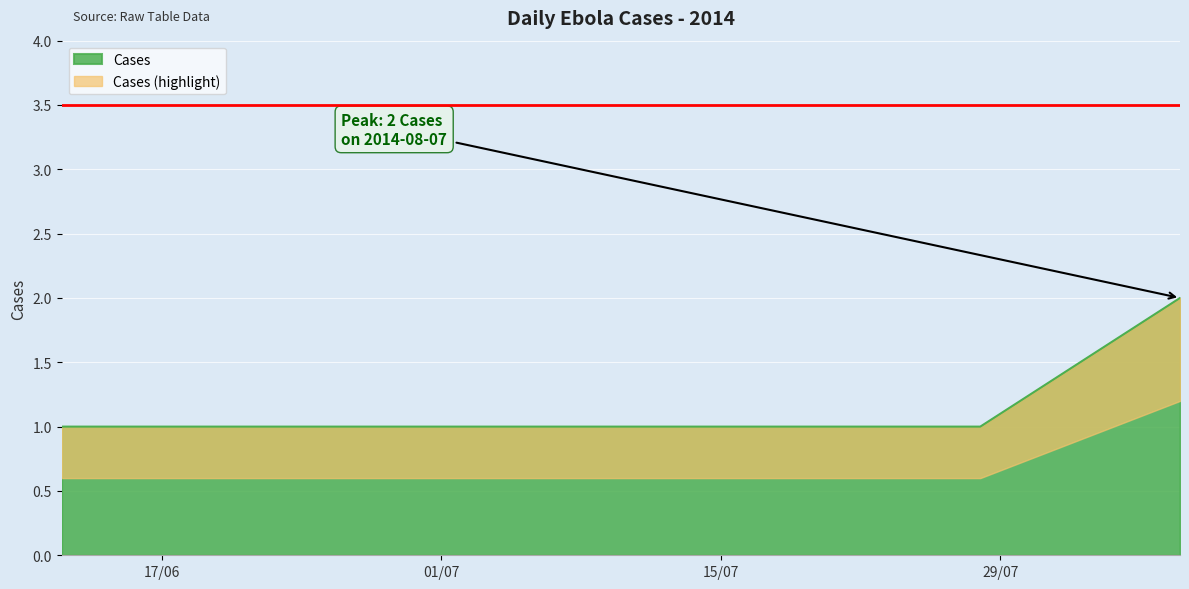

Read the value at 17/06.

1